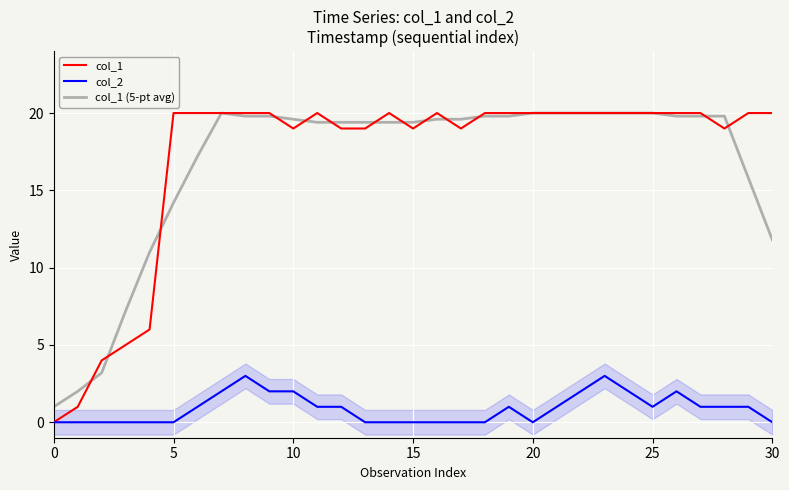

What is the sum of all col_1 values?

530.0